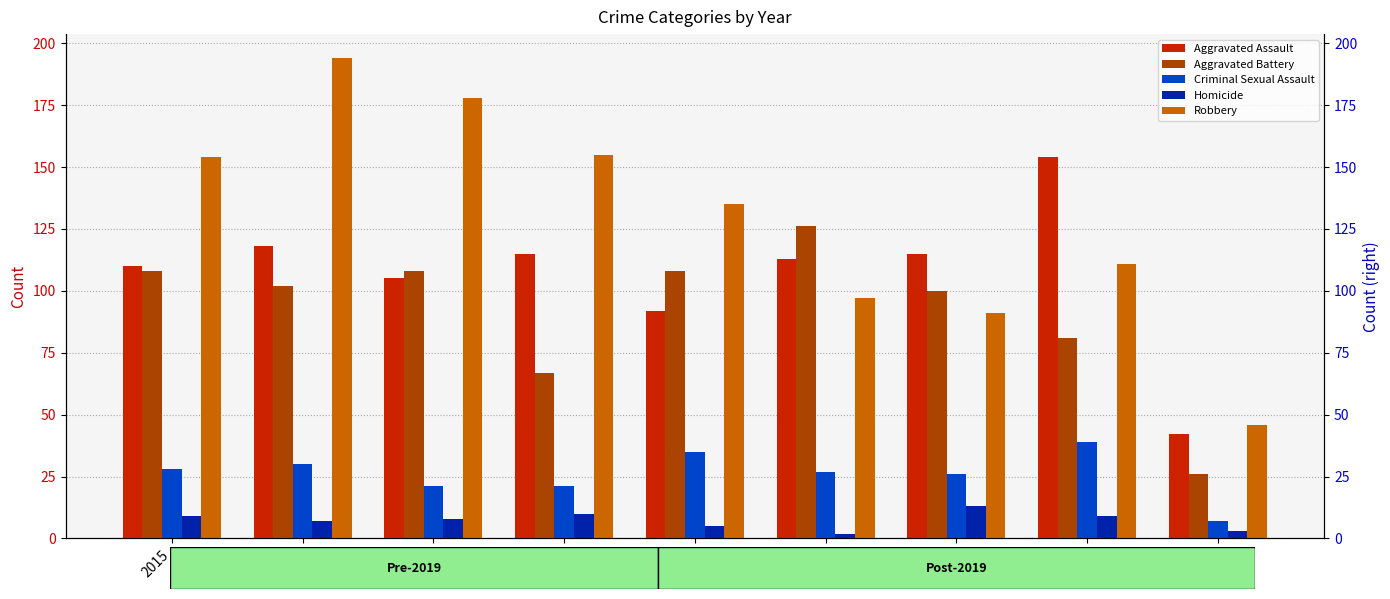

What is the average value of the Aggravated Assault series?

107